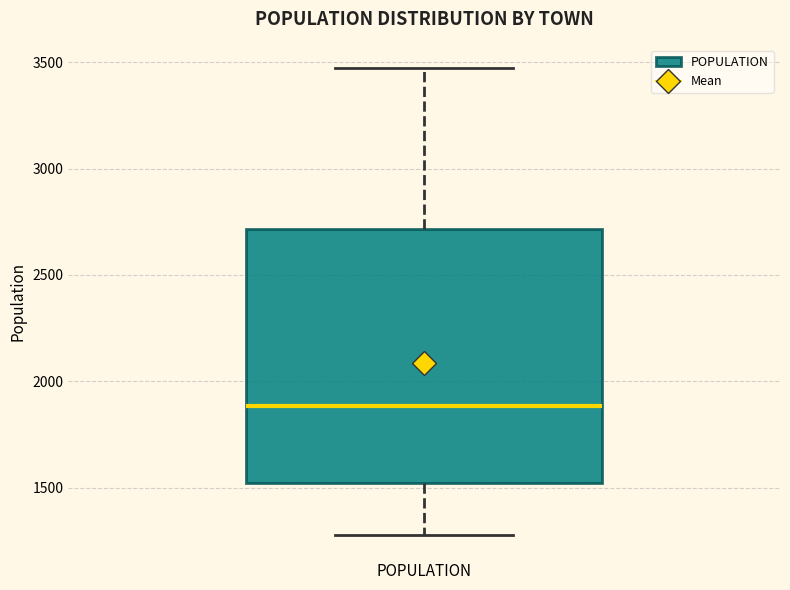

Read this box plot against the y-axis: the position of the median line, the range covered by the box, and the ends of both whiskers. The values are not printed on the chart, so give them approximately, as read against the axis.

median 1900, box 1500 to 2700, whiskers 1300 to 3450